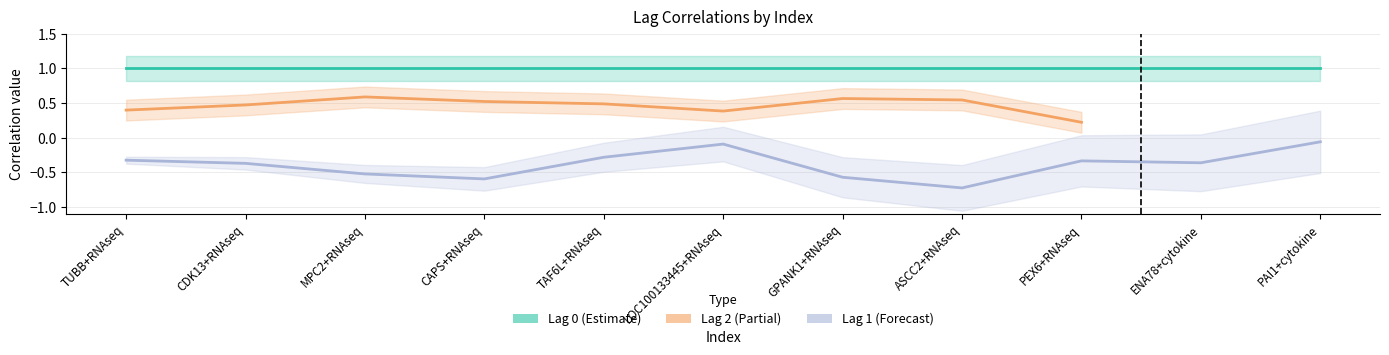

True or false: Lag 0 and Lag 2 intersect in this chart.

False